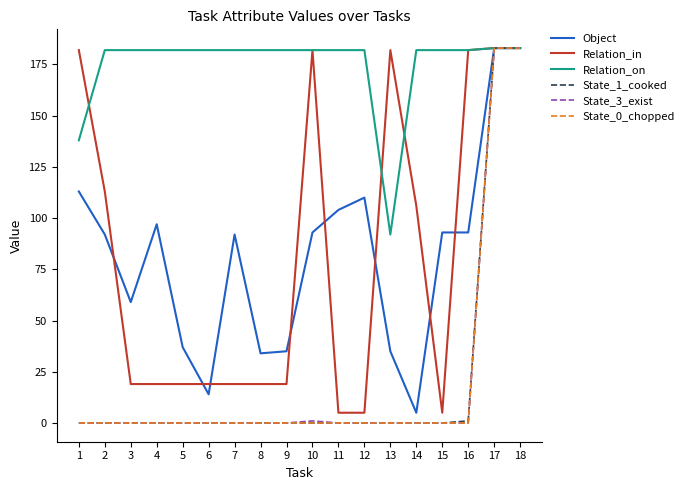

Reading left to right, transcribe all the data shown in this chart.

Object: 1=113	2=92	3=59	4=97	5=37	6=14	7=92	8=34	9=35	10=93	11=104	12=110	13=35	14=5	15=93	16=93	17=183	18=183
Relation_in: 1=182	2=113	3=19	4=19	5=19	6=19	7=19	8=19	9=19	10=182	11=5	12=5	13=182	14=106	15=5	16=182	17=183	18=183
Relation_on: 1=138	2=182	3=182	4=182	5=182	6=182	7=182	8=182	9=182	10=182	11=182	12=182	13=92	14=182	15=182	16=182	17=183	18=183
State_1_cooked: 1=0	2=0	3=0	4=0	5=0	6=0	7=0	8=0	9=0	10=0	11=0	12=0	13=0	14=0	15=0	16=1	17=183	18=183
State_3_exist: 1=0	2=0	3=0	4=0	5=0	6=0	7=0	8=0	9=0	10=1	11=0	12=0	13=0	14=0	15=0	16=0	17=183	18=183
State_0_chopped: 1=0	2=0	3=0	4=0	5=0	6=0	7=0	8=0	9=0	10=0	11=0	12=0	13=0	14=0	15=0	16=0	17=183	18=183